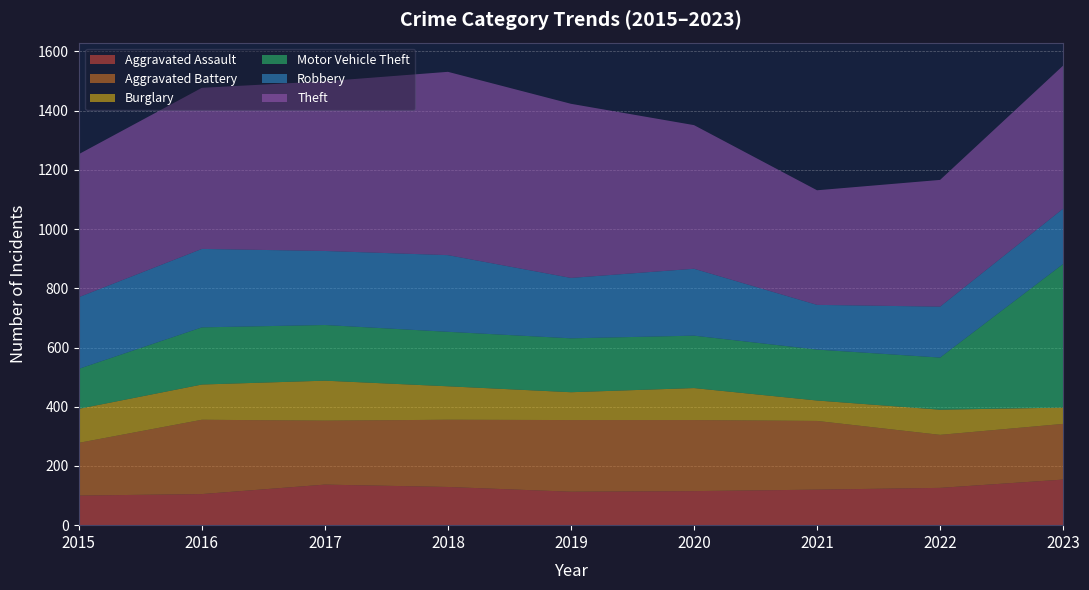

Reading left to right, what are all the values shown in this chart?

Aggravated Assault: 100	105	137	129	113	115	120	126	154
Aggravated Battery: 178	251	216	227	242	240	232	179	188
Burglary: 115	119	135	113	94	108	69	85	55
Motor Vehicle Theft: 135	193	188	184	182	177	172	176	485
Robbery: 242	265	250	259	204	226	151	172	187
Theft: 483	544	573	619	588	485	387	428	483